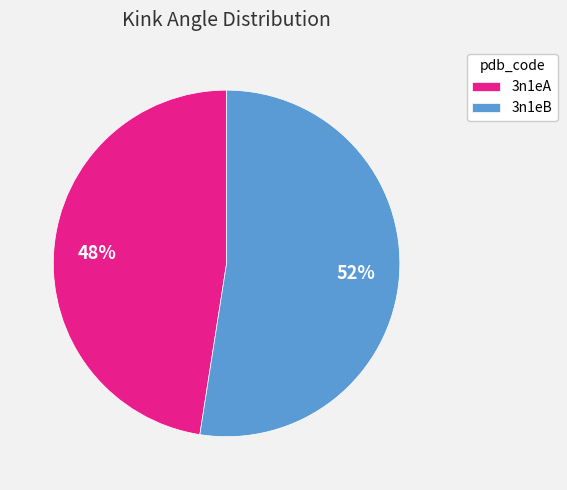

How many segments does this pie chart have?

2